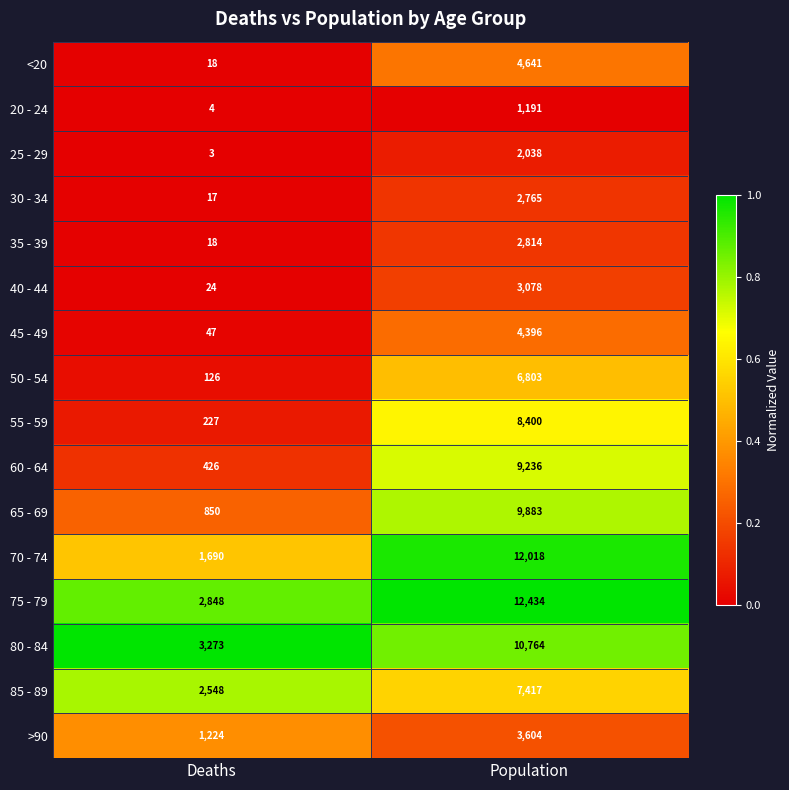

What is the difference between the maximum and minimum values in the 80 - 84 series?

7491